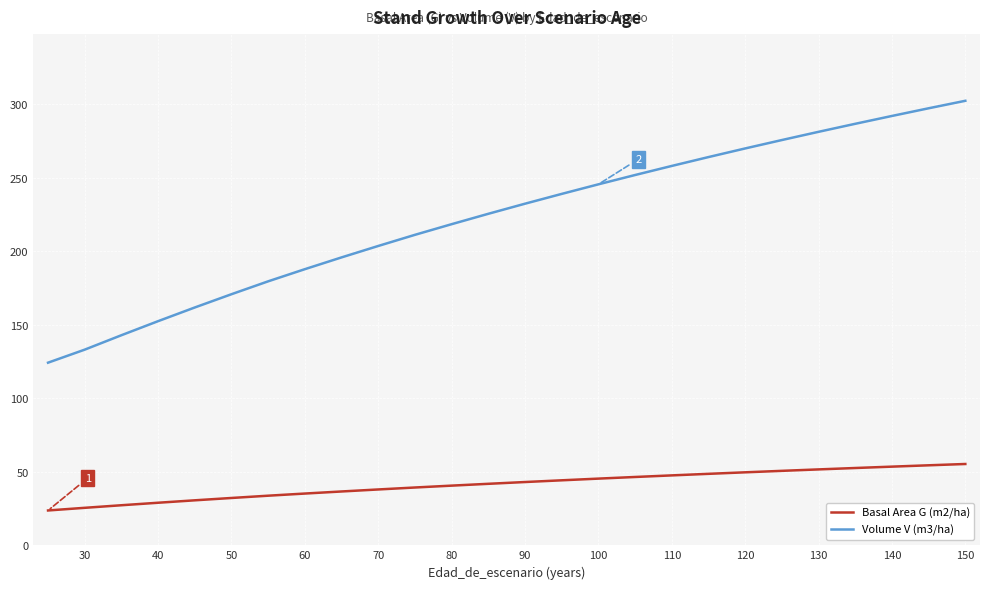

What is the sum of all Basal Area G (m2/ha) values?

1076.0